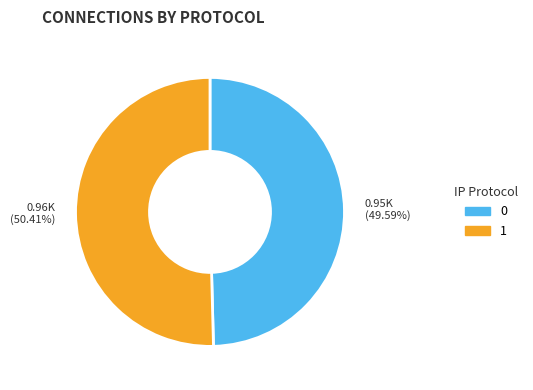

Is there a majority slice in this chart?

Yes